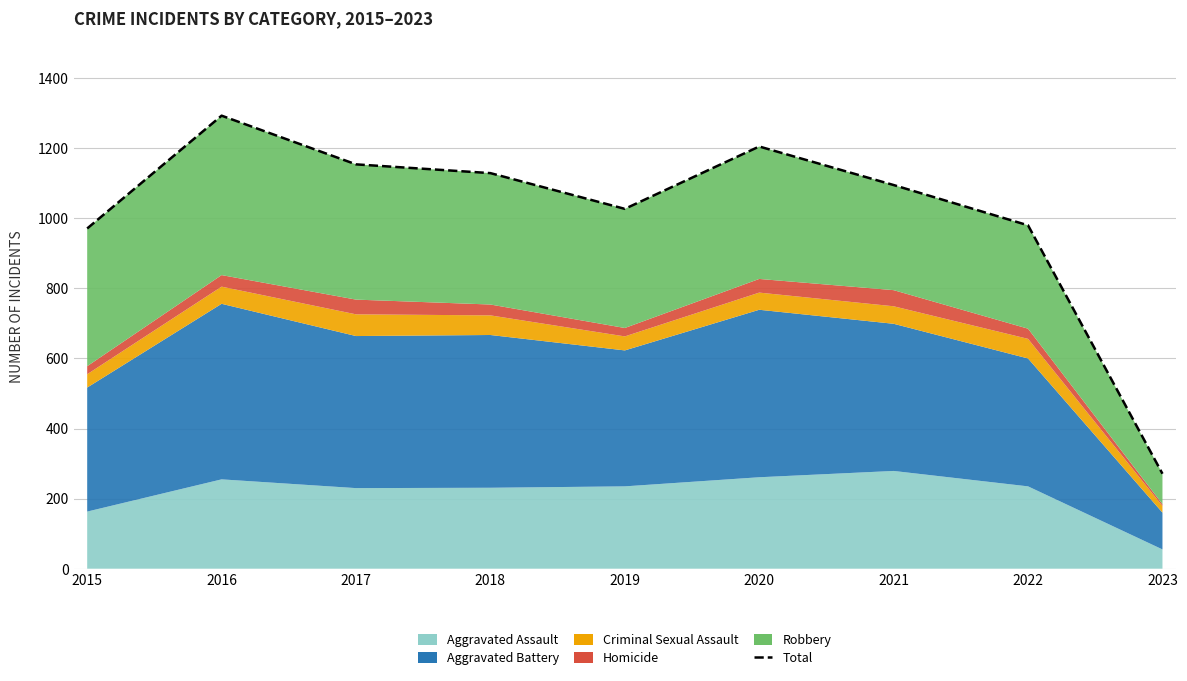

What is the ratio of the value at 2021 to the value at 2018?

1.0